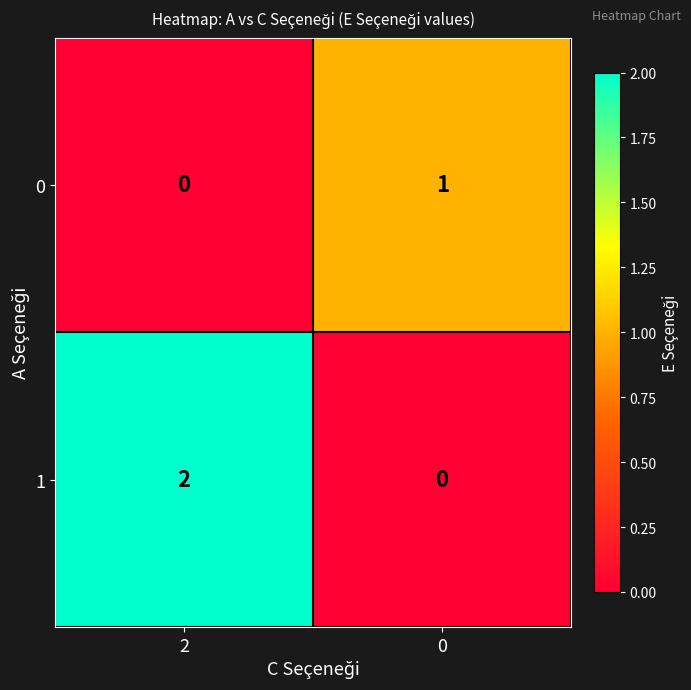

Is it true that 1 equals -1 at 0?

False